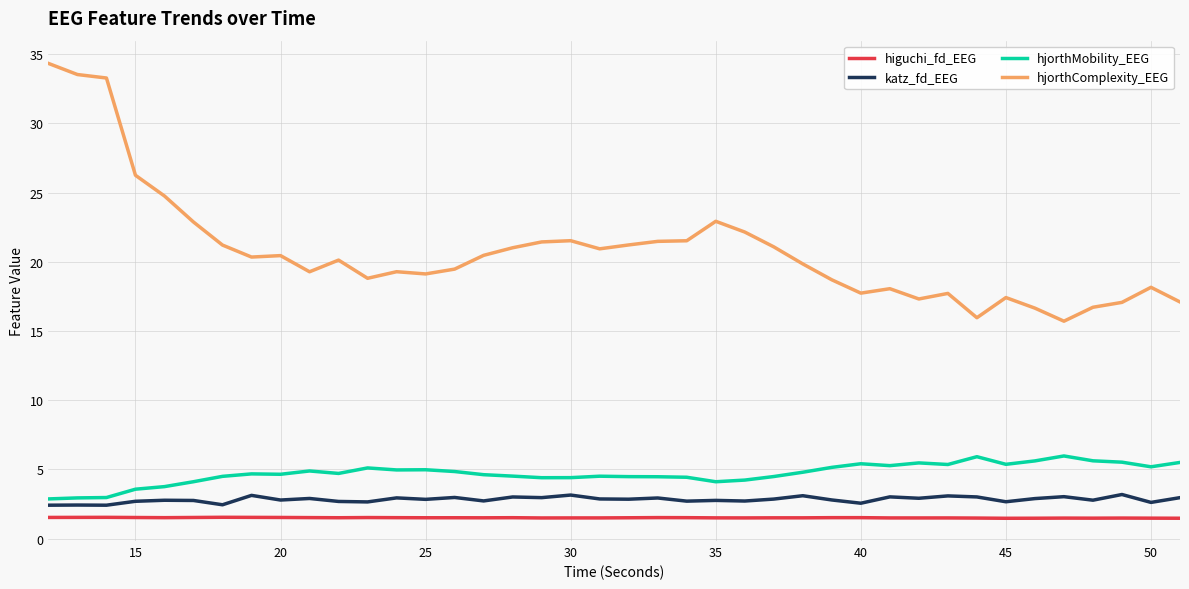

What is the lowest value of the hjorthComplexity_EEG series?

15.7